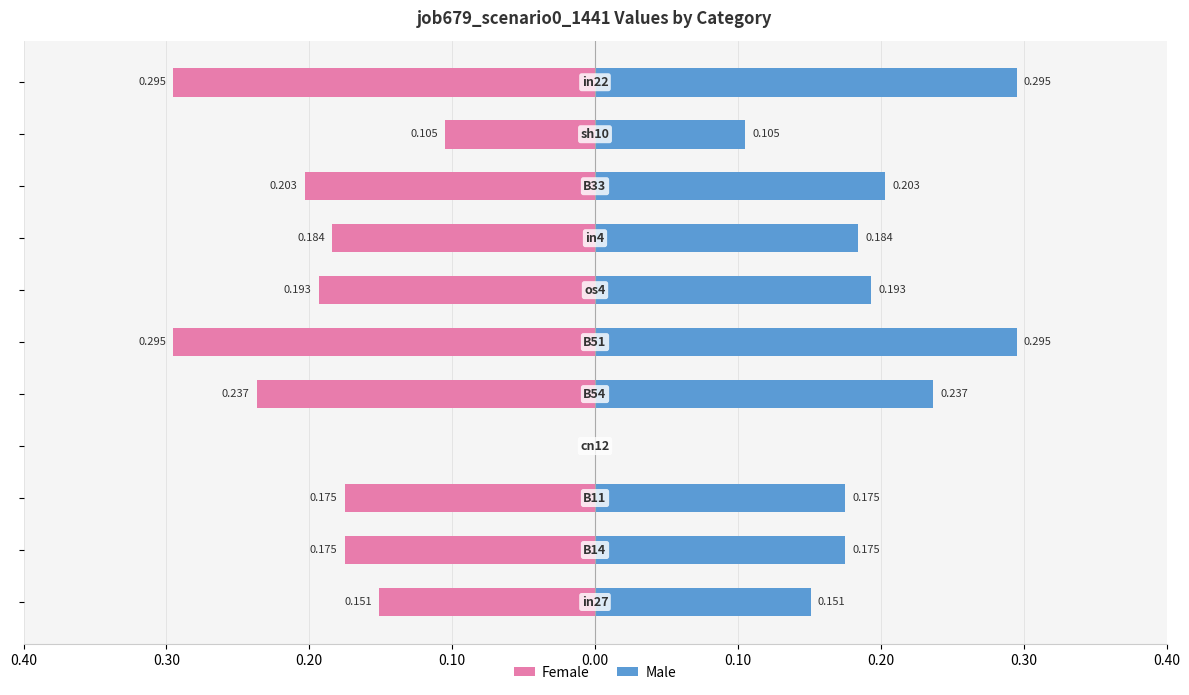

What is the sum of all Male values?

2.0